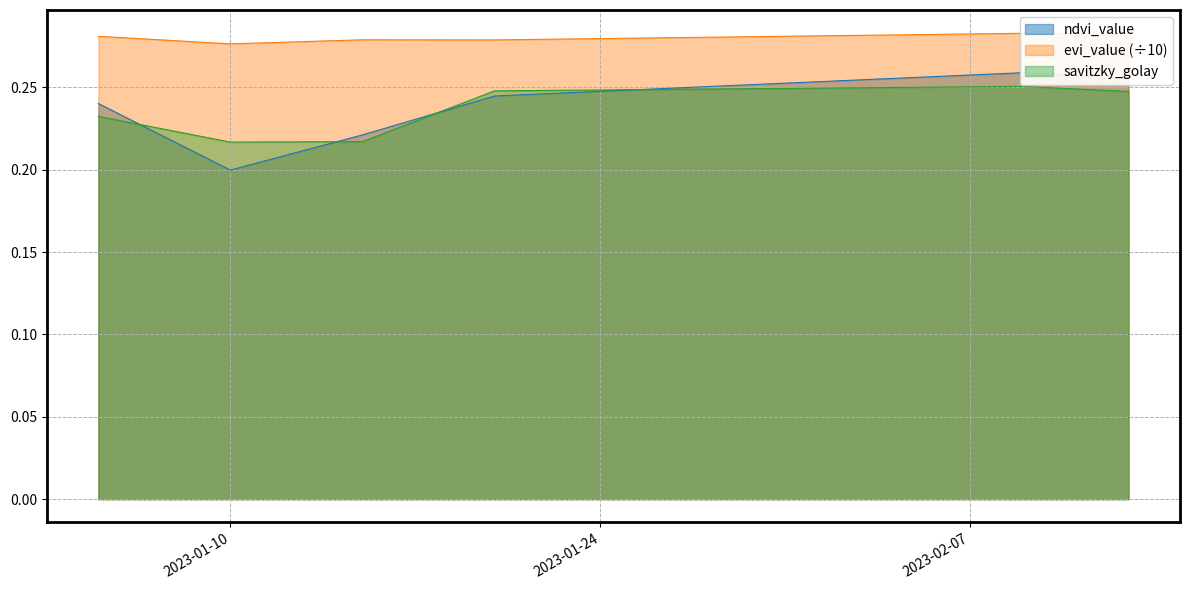

What position from the left is 2023-01-24?

20